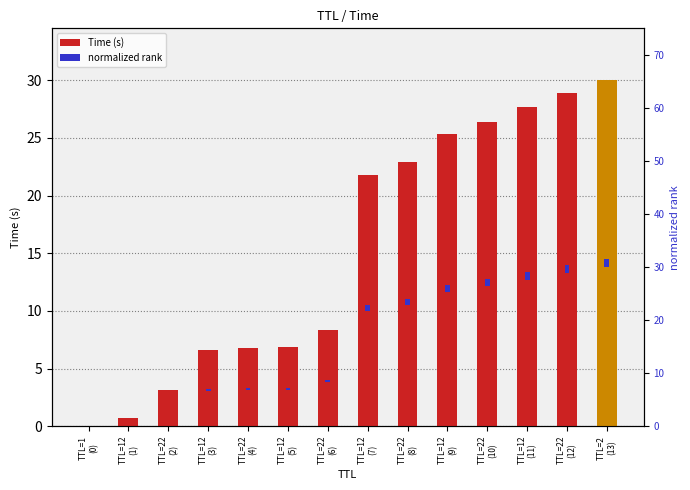

The value of normalized rank at TTL=12
(7) is 0.6. True or false?

False